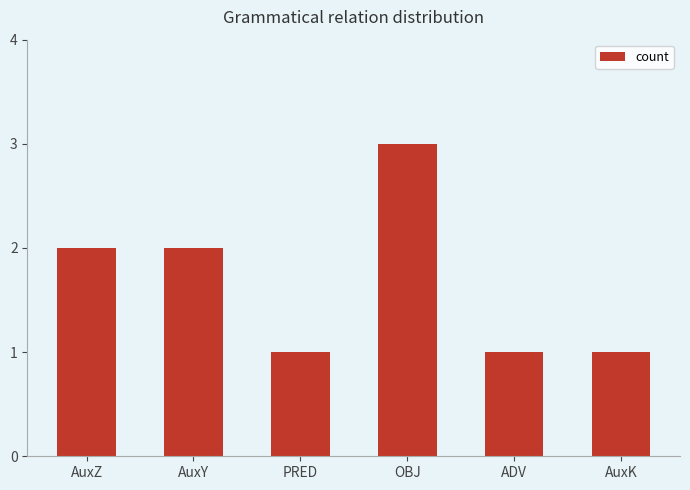

What position from the right is AuxY?

5